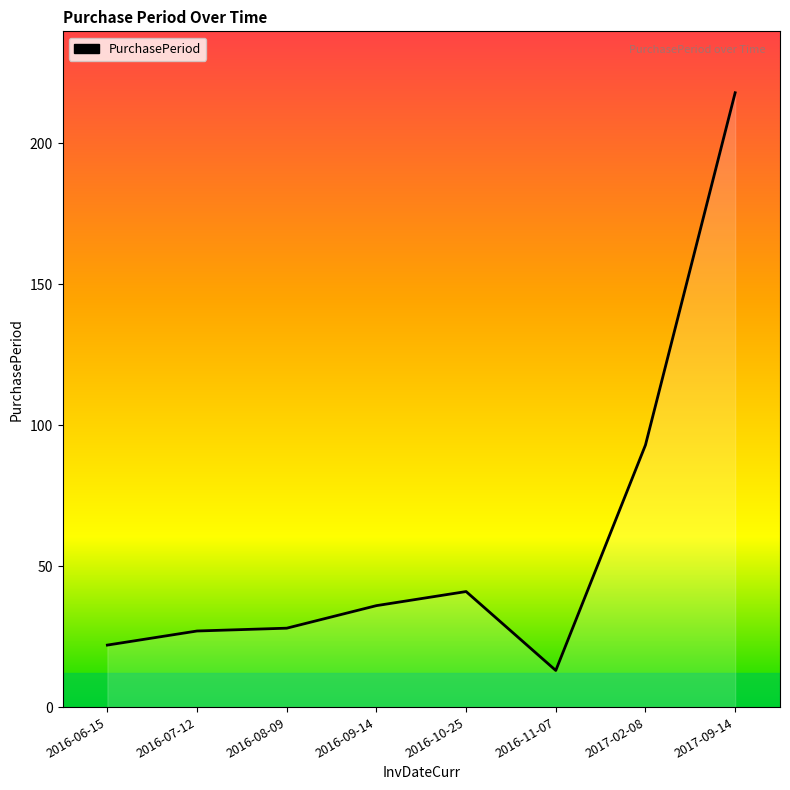

The chart shows a value of 41 at 2016-10-25. True or false?

True